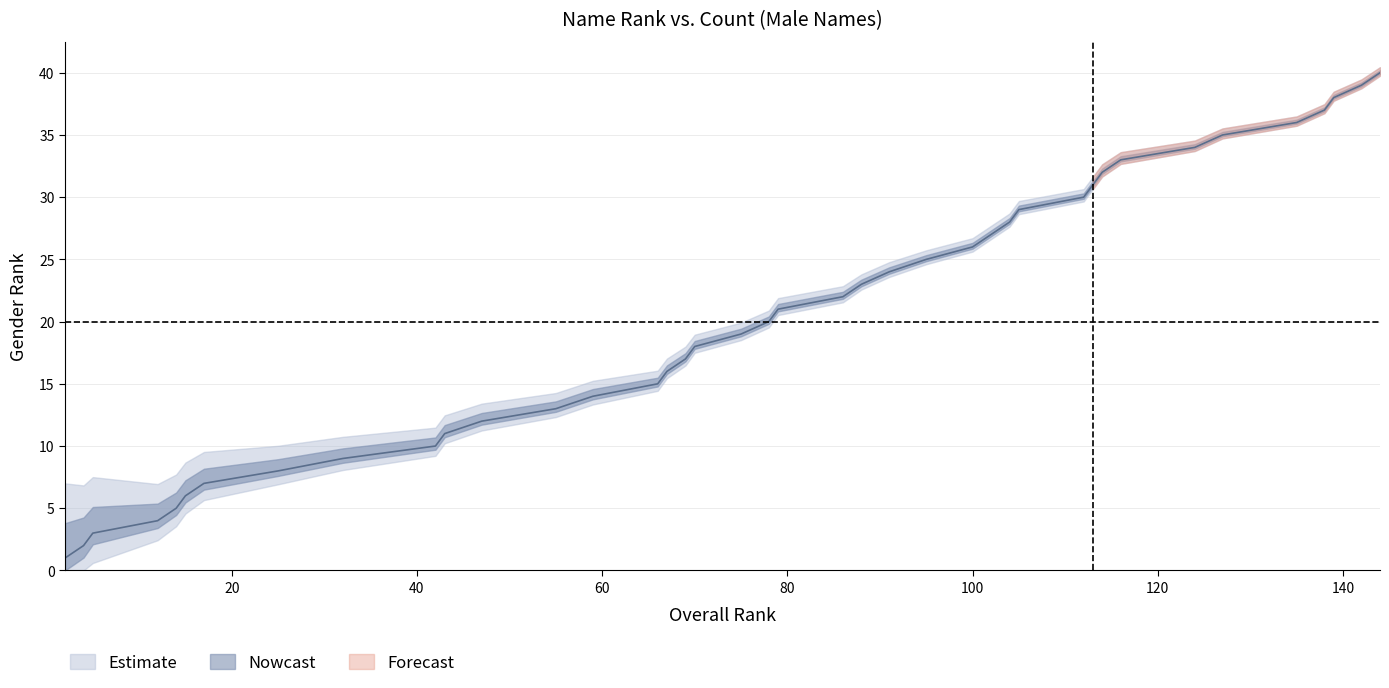

Which has a higher value, 5 or 47?

47